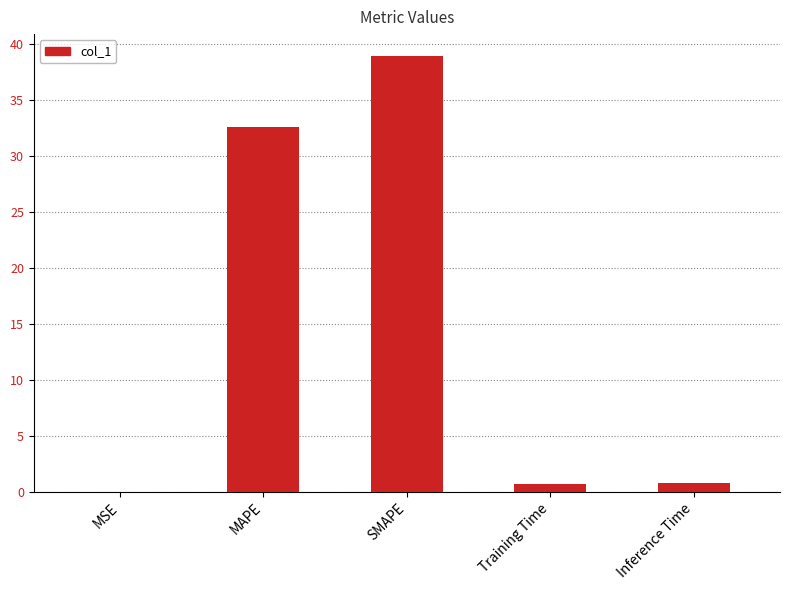

What is the sum of the values at SMAPE and Inference Time?

39.7